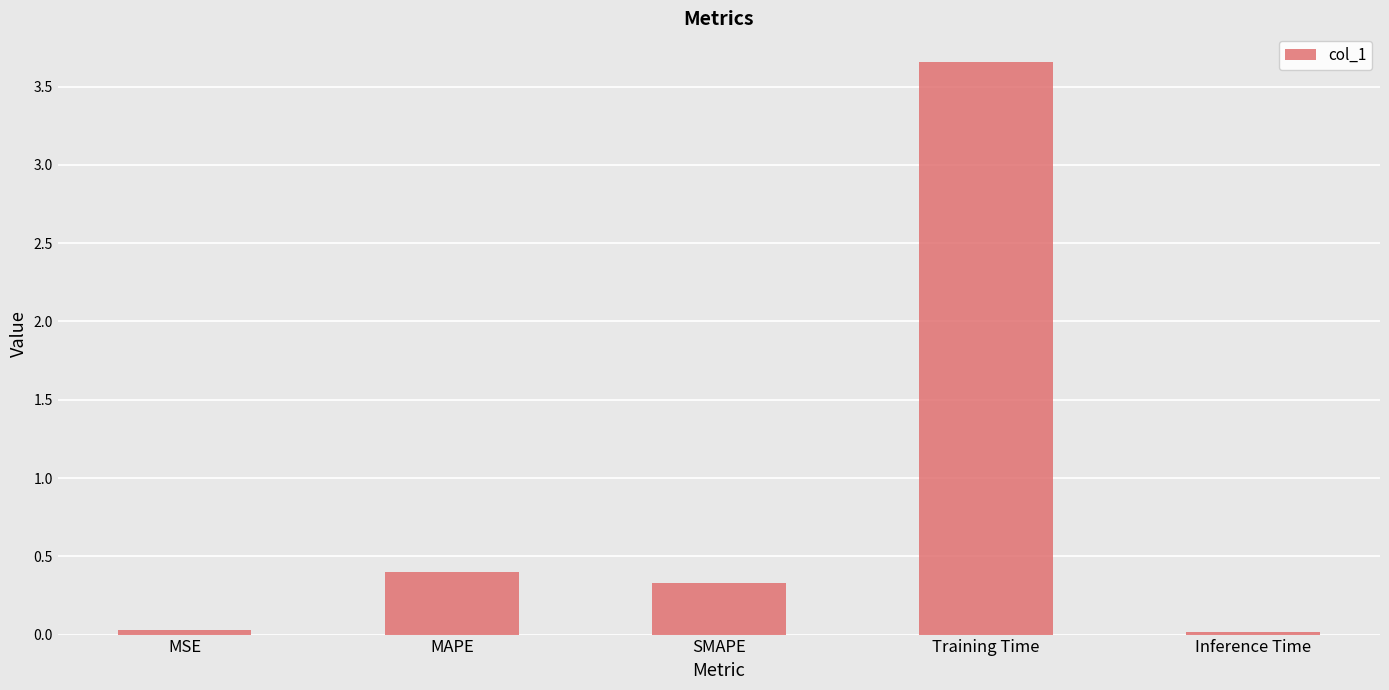

Between MAPE and MSE, which is larger?

MAPE